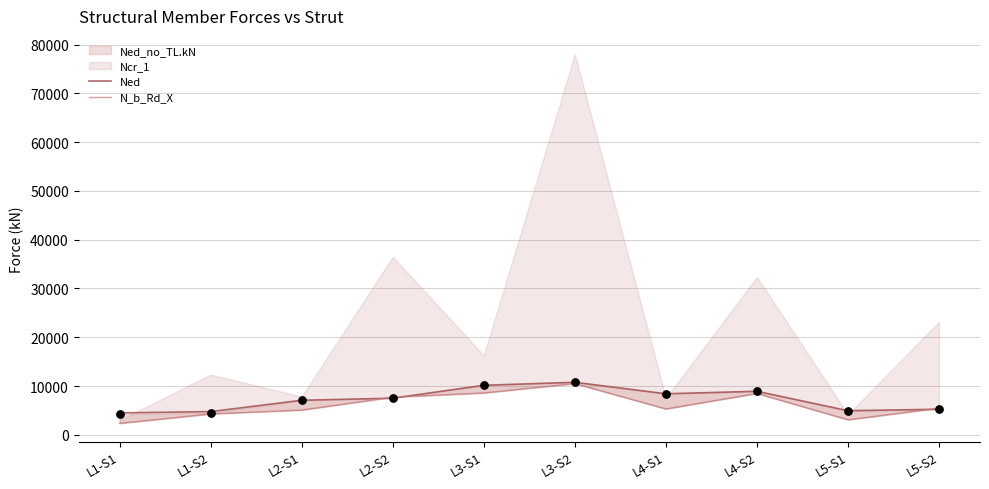

Which series has the largest total across all categories?

Ned